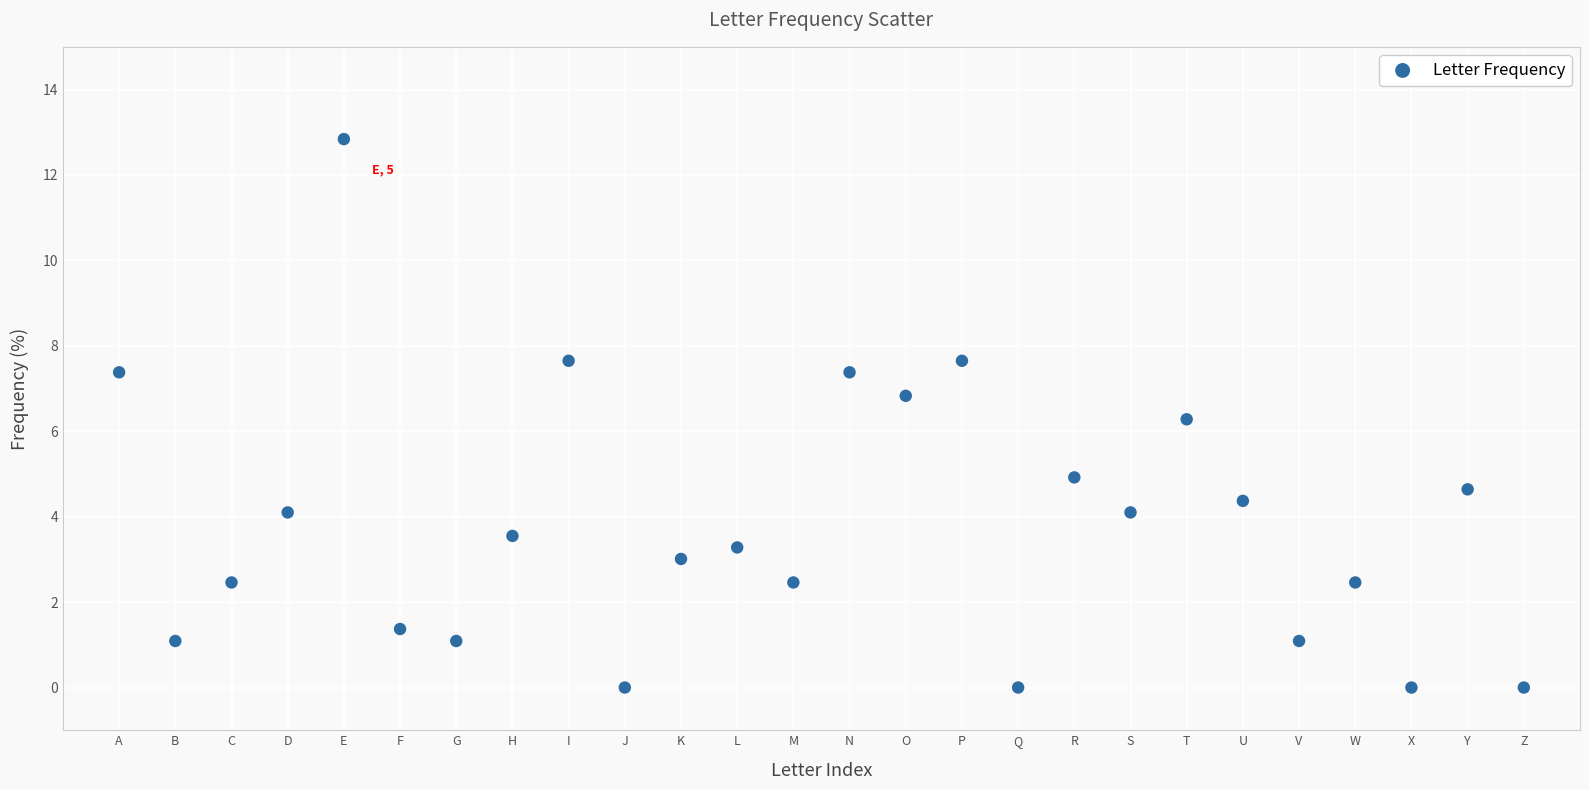

What is the range of Y values (max minus min)?

12.8